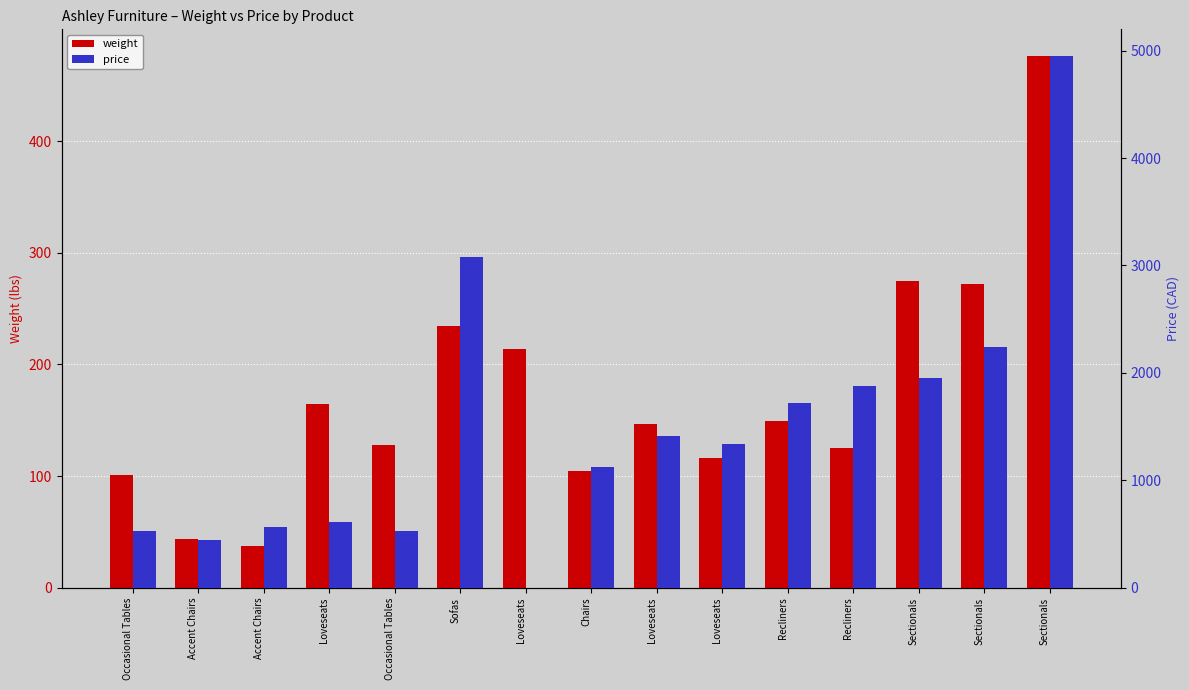

Read the price value at Chairs.

1125.0